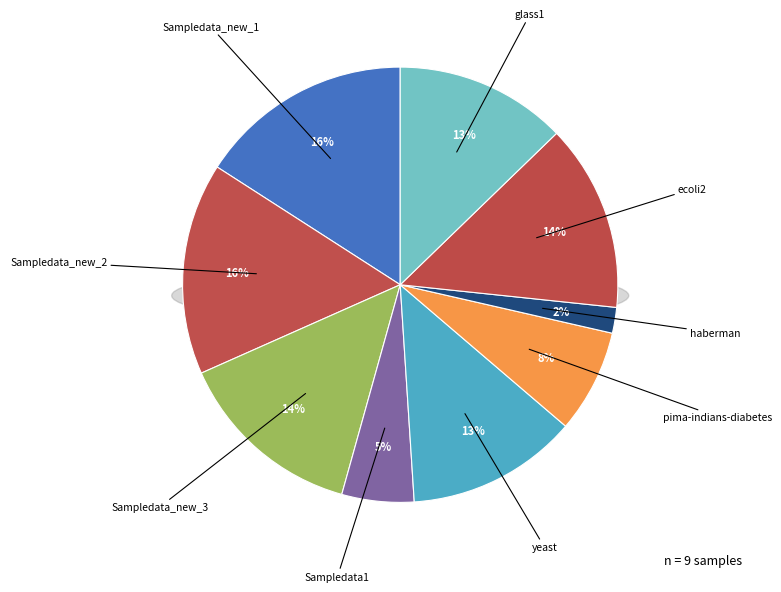

The haberman slice represents 2% of the pie. True or false?

True